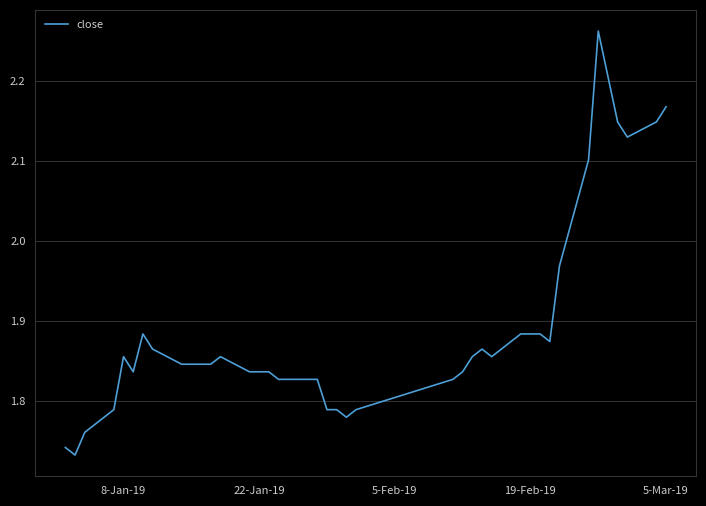

Does the chart have visible grid lines?

Yes